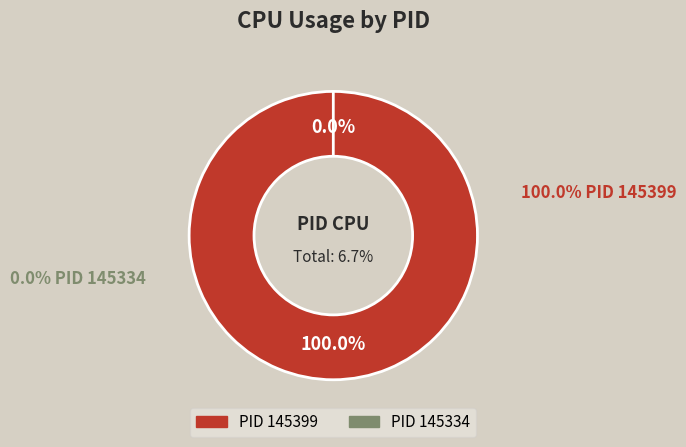

Between 145334 and 145399, which is larger?

145399